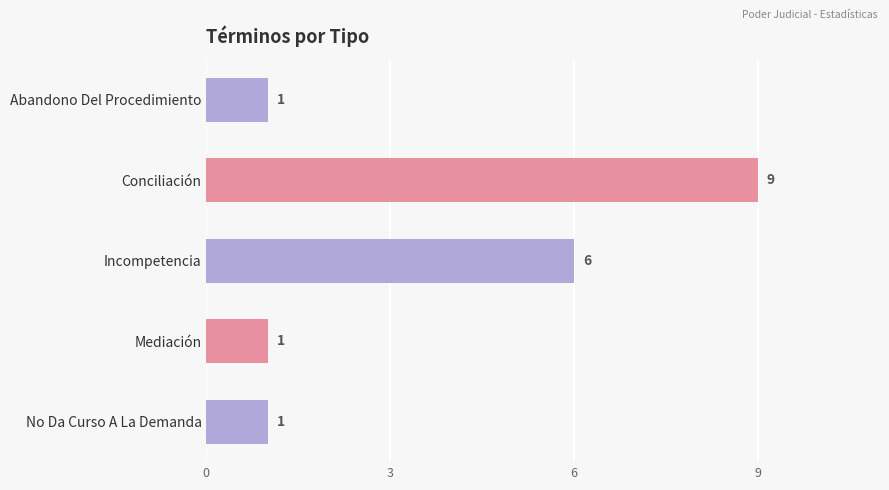

What is the label of the 3rd bar from the bottom?

Incompetencia